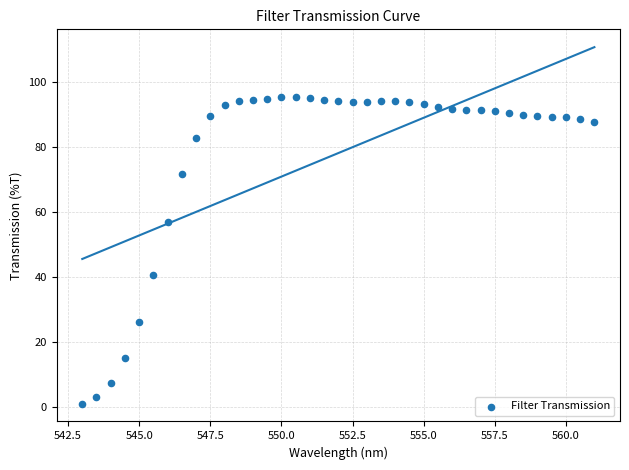

What is the range of Y values (max minus min)?

94.4